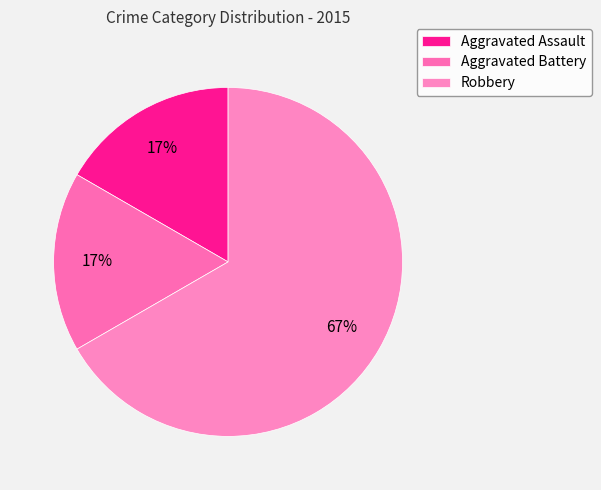

Which has a higher value, Robbery or Aggravated Assault?

Robbery